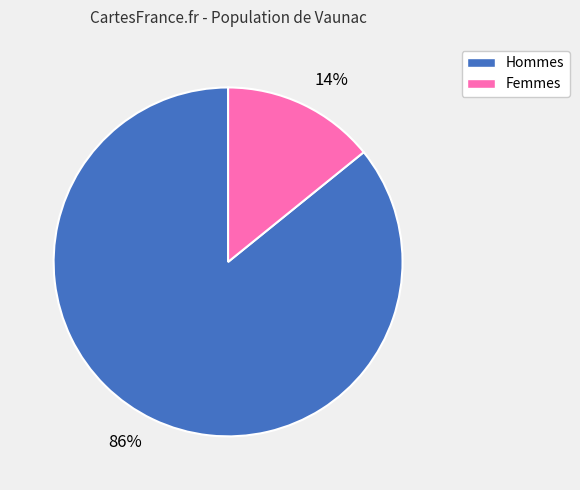

To the nearest percent, what percentage of the pie is 86%?

86%